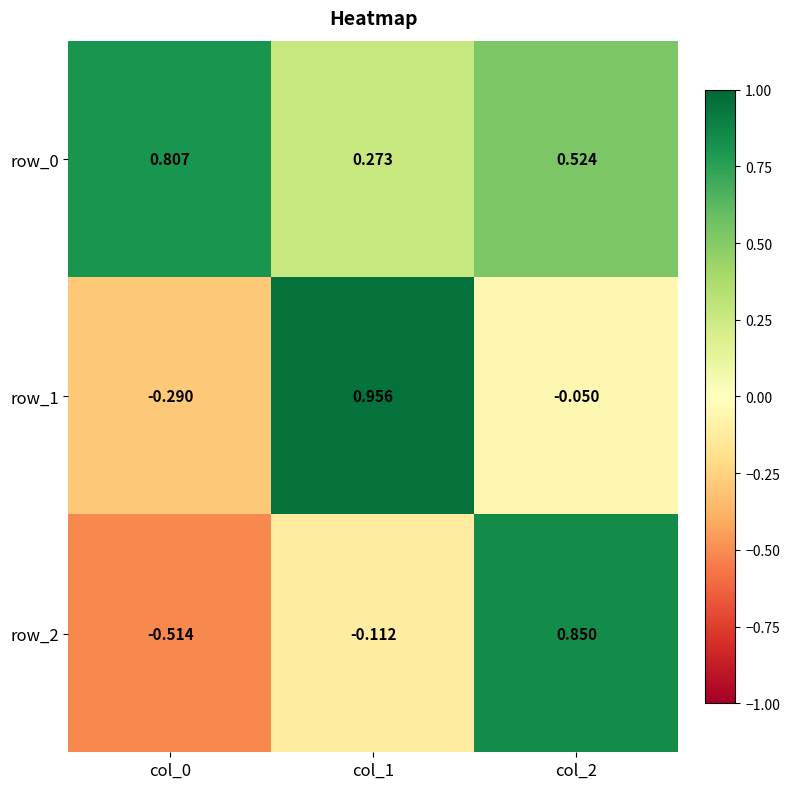

Rank the categories by row_1 value from lowest to highest.

col_0, col_2, col_1